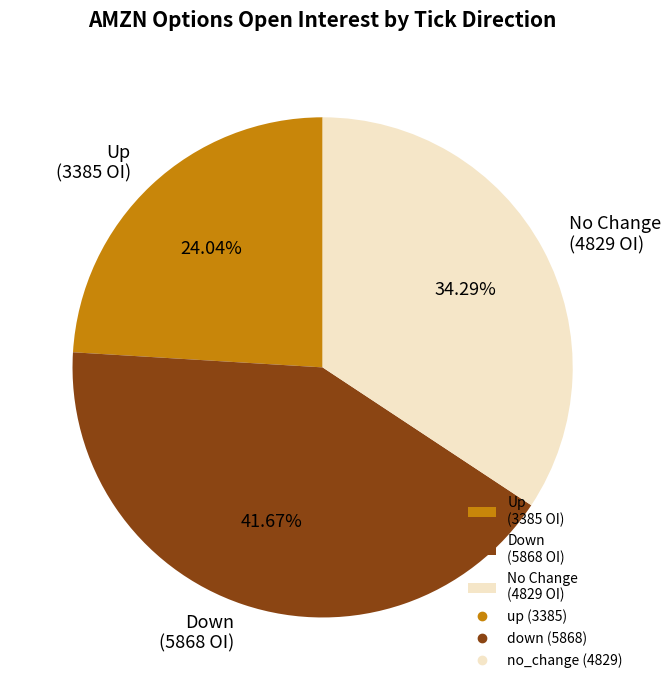

How many segments does this pie chart have?

3